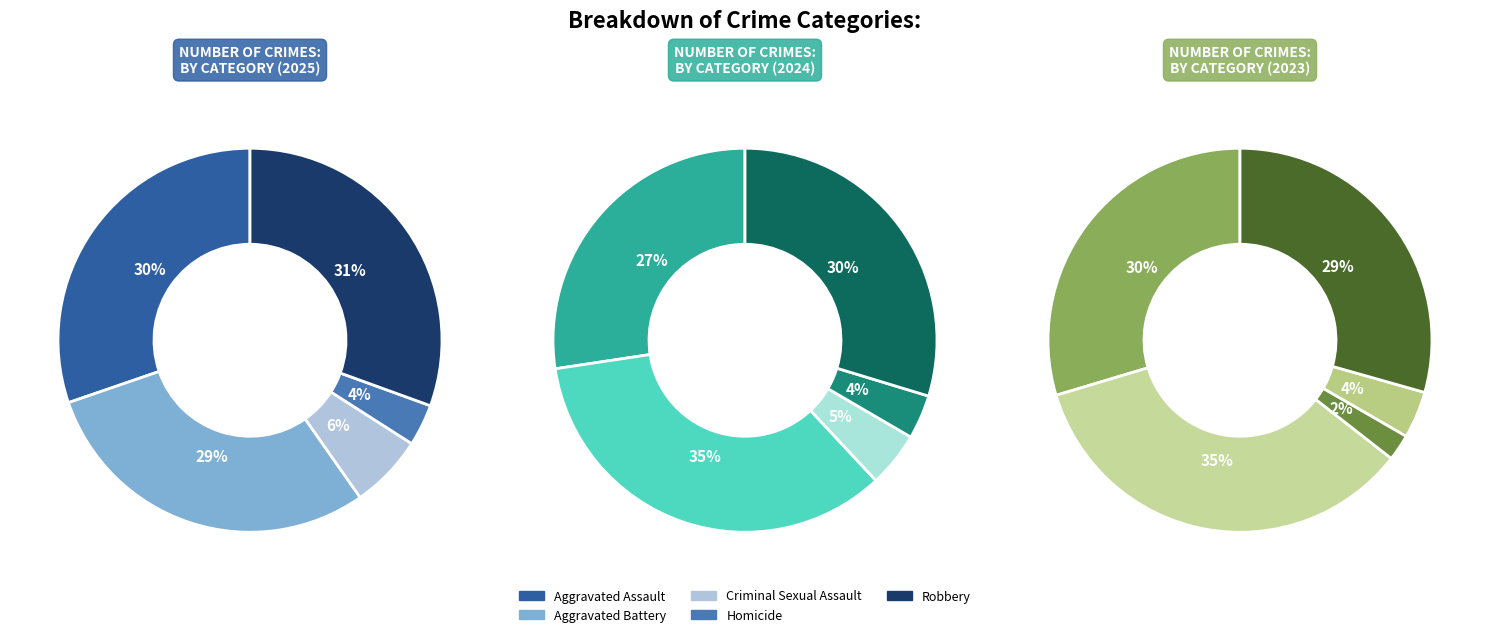

Count the number of slices in the pie.

5